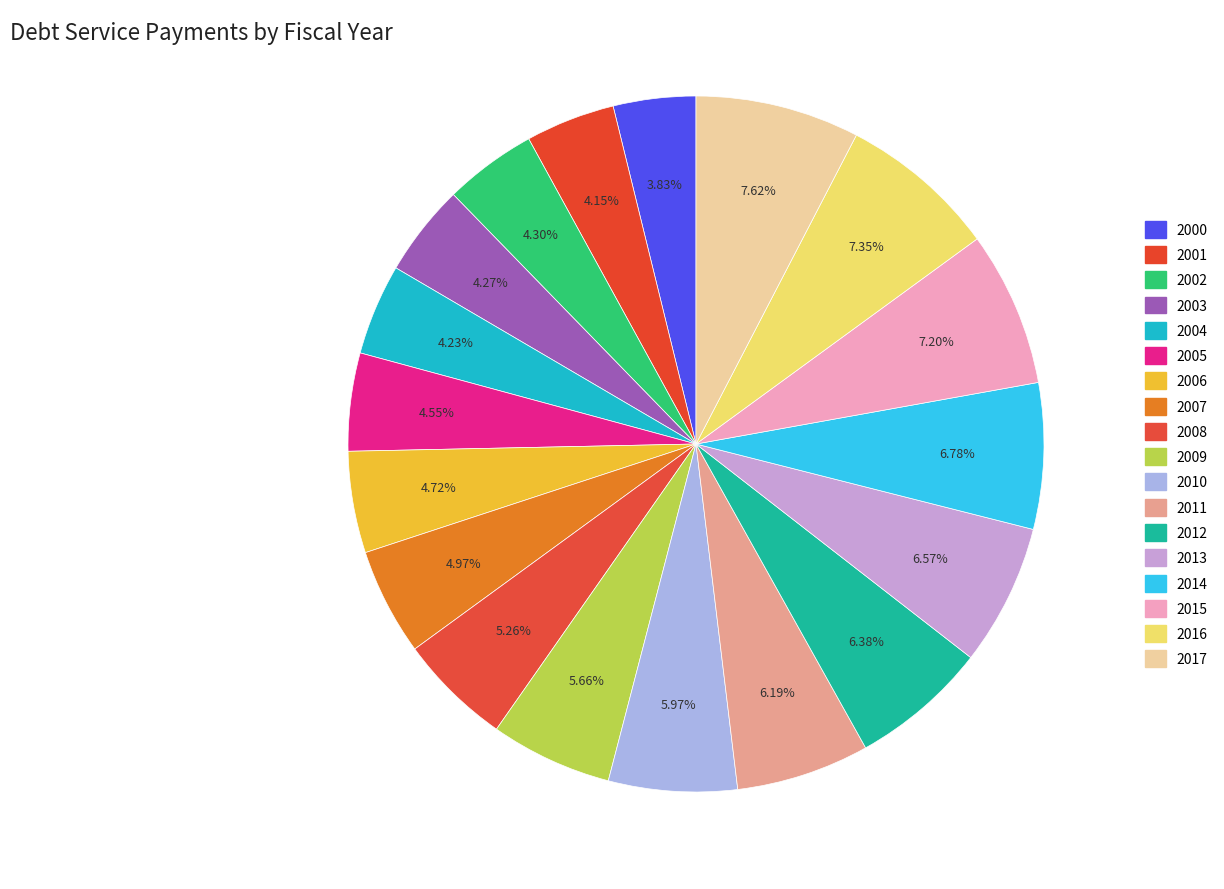

What is the smallest slice in the pie chart?

2000